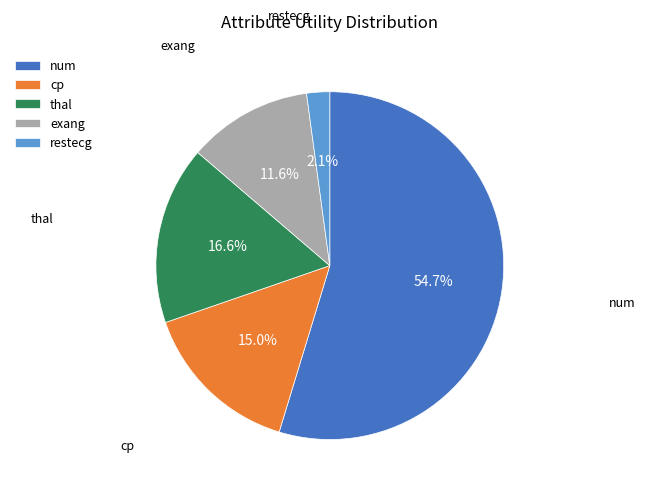

What is the largest slice in the pie chart?

num